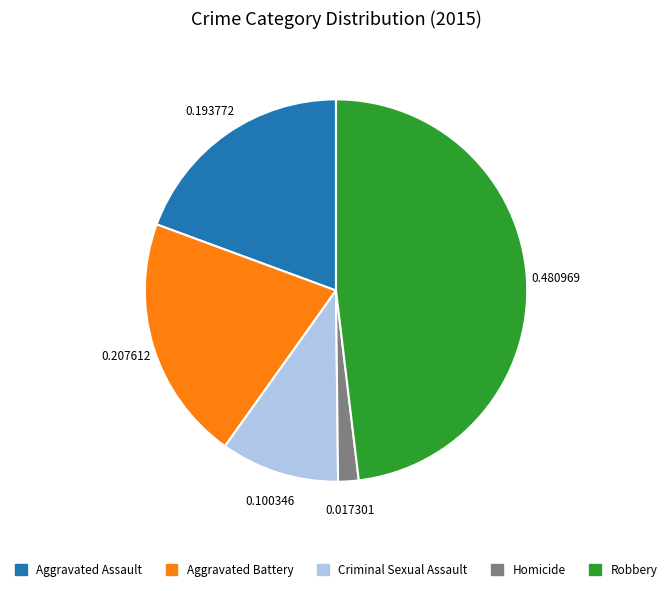

Combined, do Aggravated Assault and Aggravated Battery account for over 50%?

No